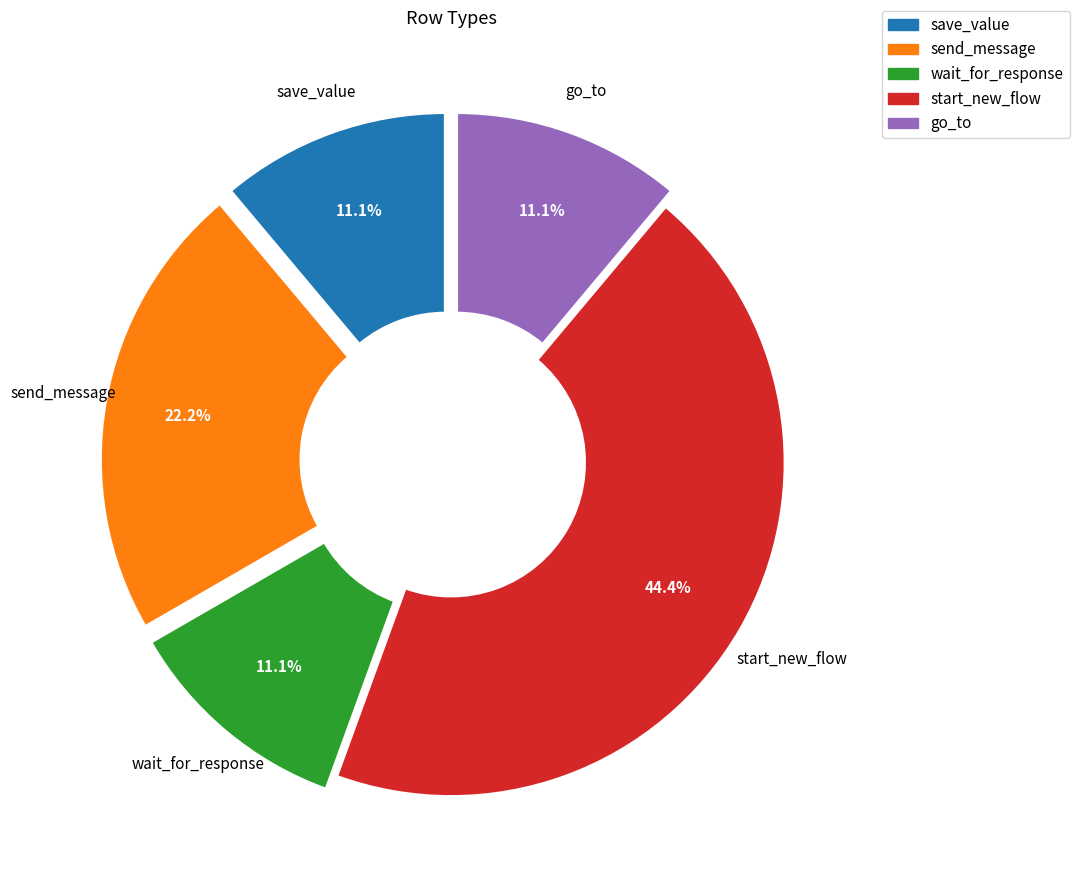

What percentage is NOT represented by go_to?

88.9%